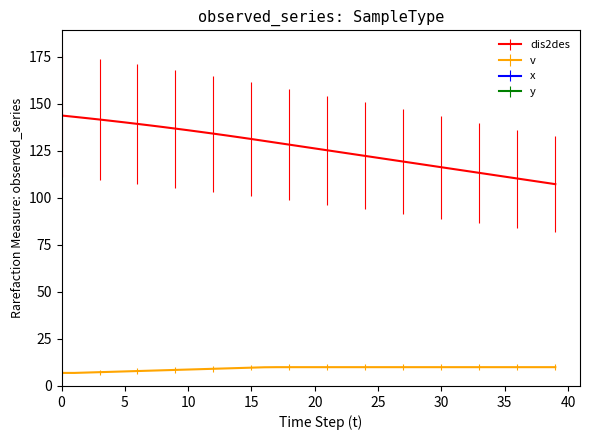

Reading left to right, list all the values displayed in this chart.

dis2des: 0=143.8	1=143.1	2=142.4	3=141.7	4=140.9	5=140.2	6=139.4	7=138.6	8=137.7	9=136.9	10=136.0	11=135.1	12=134.2	13=133.2	14=132.3	15=131.3	16=130.3	17=129.3	18=128.3	19=127.3	20=126.3	21=125.3	22=124.3	23=123.3	24=122.3	25=121.3	26=120.3	27=119.3	28=118.3	29=117.3	30=116.3	31=115.3	32=114.3	33=113.3	34=112.3	35=111.3	36=110.3	37=109.3	38=108.3	39=107.3
v: 0=7.0	1=6.9	2=7.1	3=7.3	4=7.5	5=7.7	6=7.9	7=8.1	8=8.3	9=8.5	10=8.7	11=8.9	12=9.1	13=9.3	14=9.5	15=9.7	16=9.9	17=10.0	18=10.0	19=10.0	20=10.0	21=10.0	22=10.0	23=10.0	24=10.0	25=10.0	26=10.0	27=10.0	28=10.0	29=10.0	30=10.0	31=10.0	32=10.0	33=10.0	34=10.0	35=10.0	36=10.0	37=10.0	38=10.0	39=10.0
x: 0=-61.6	1=-60.9	2=-60.2	3=-59.5	4=-58.7	5=-58.0	6=-57.2	7=-56.3	8=-55.5	9=-54.6	10=-53.8	11=-52.9	12=-52.0	13=-51.0	14=-50.1	15=-49.1	16=-48.1	17=-47.1	18=-46.1	19=-45.1	20=-44.1	21=-43.1	22=-42.1	23=-41.1	24=-40.1	25=-39.1	26=-38.1	27=-37.1	28=-36.1	29=-35.1	30=-34.1	31=-33.1	32=-32.1	33=-31.1	34=-30.1	35=-29.1	36=-28.1	37=-27.1	38=-26.1	39=-25.1